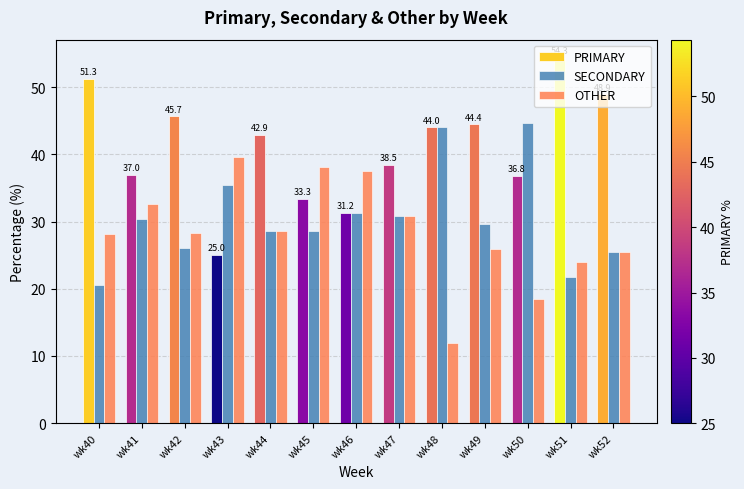

At how many categories does at least one series exceed 33?

13